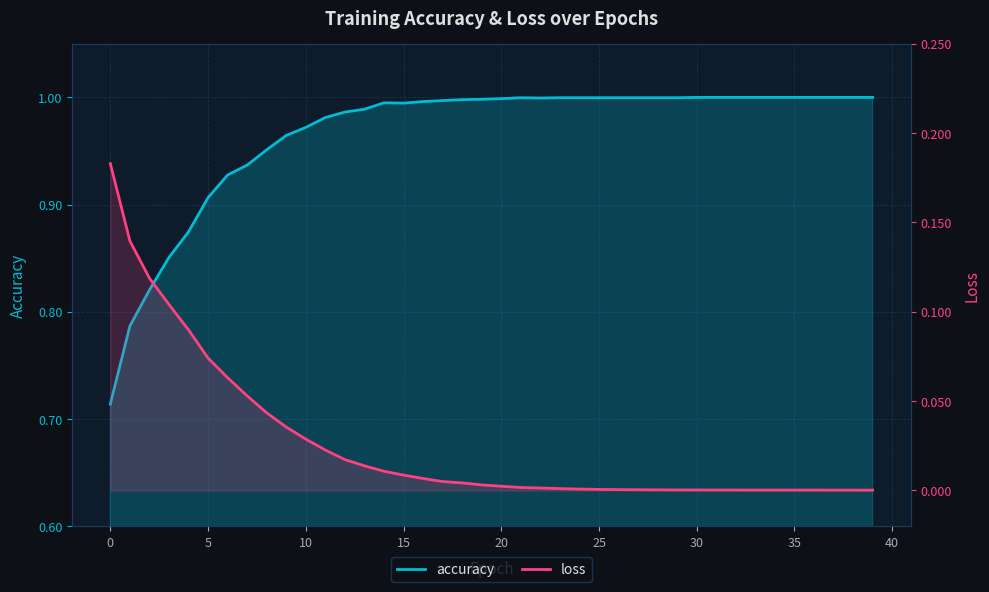

What is the spread (max minus min) of values at 26?

1.0